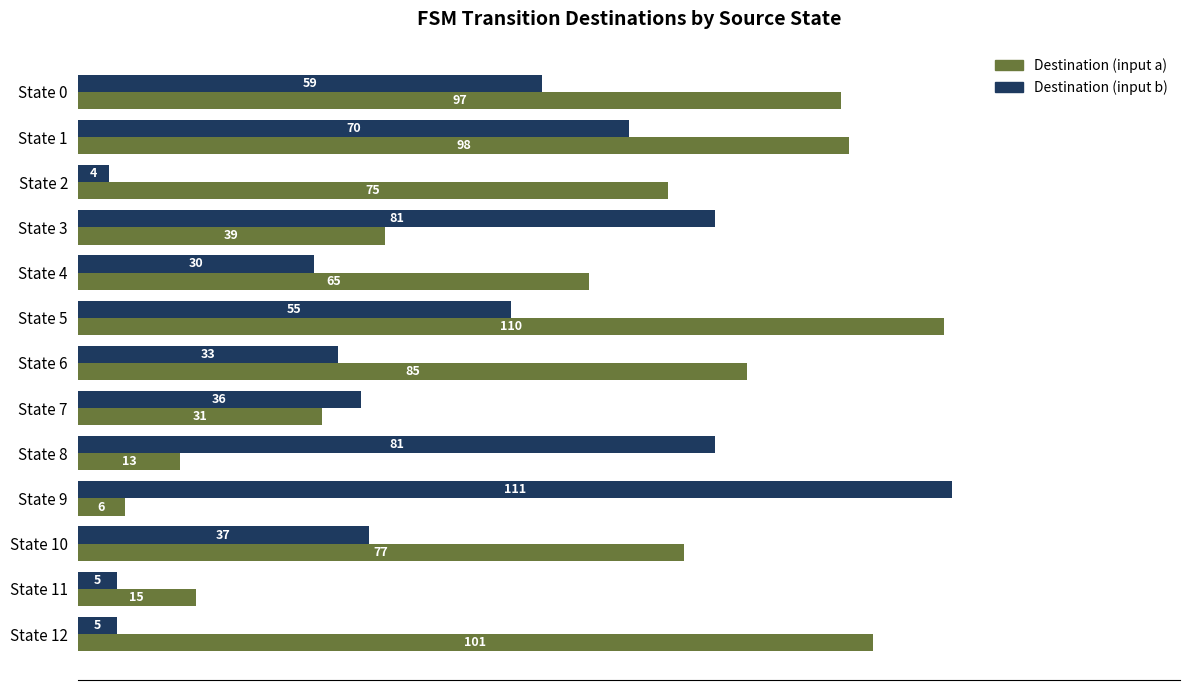

How many categories are shown in the chart?

13